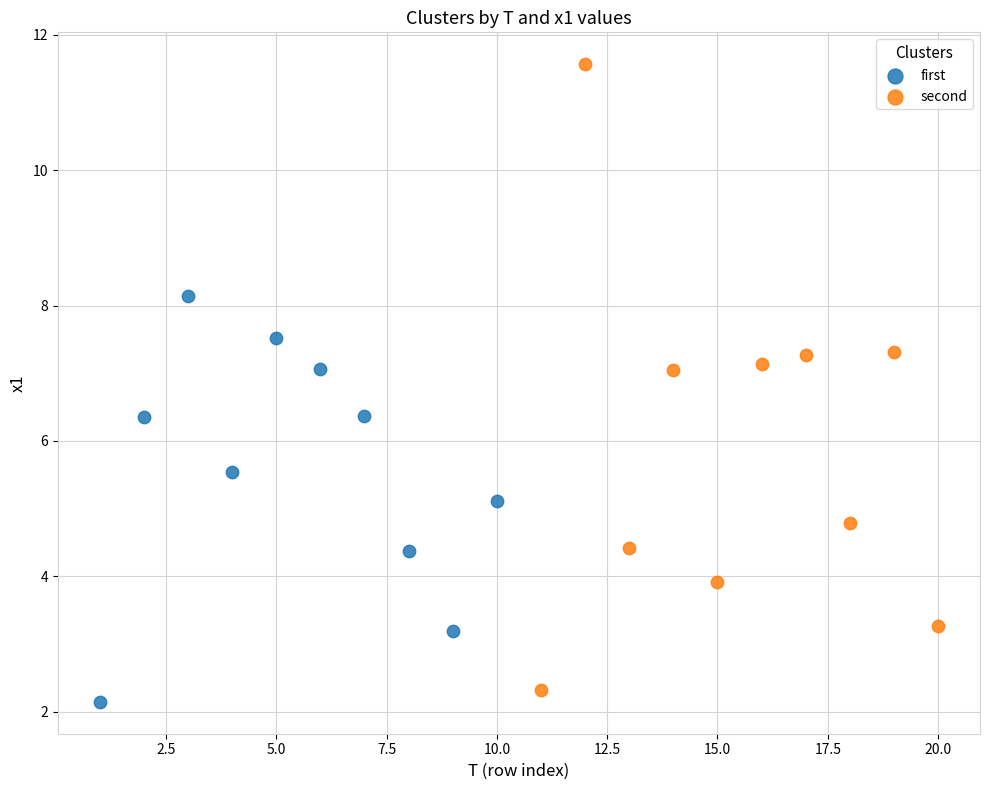

Which series has the widest spread of Y values?

second